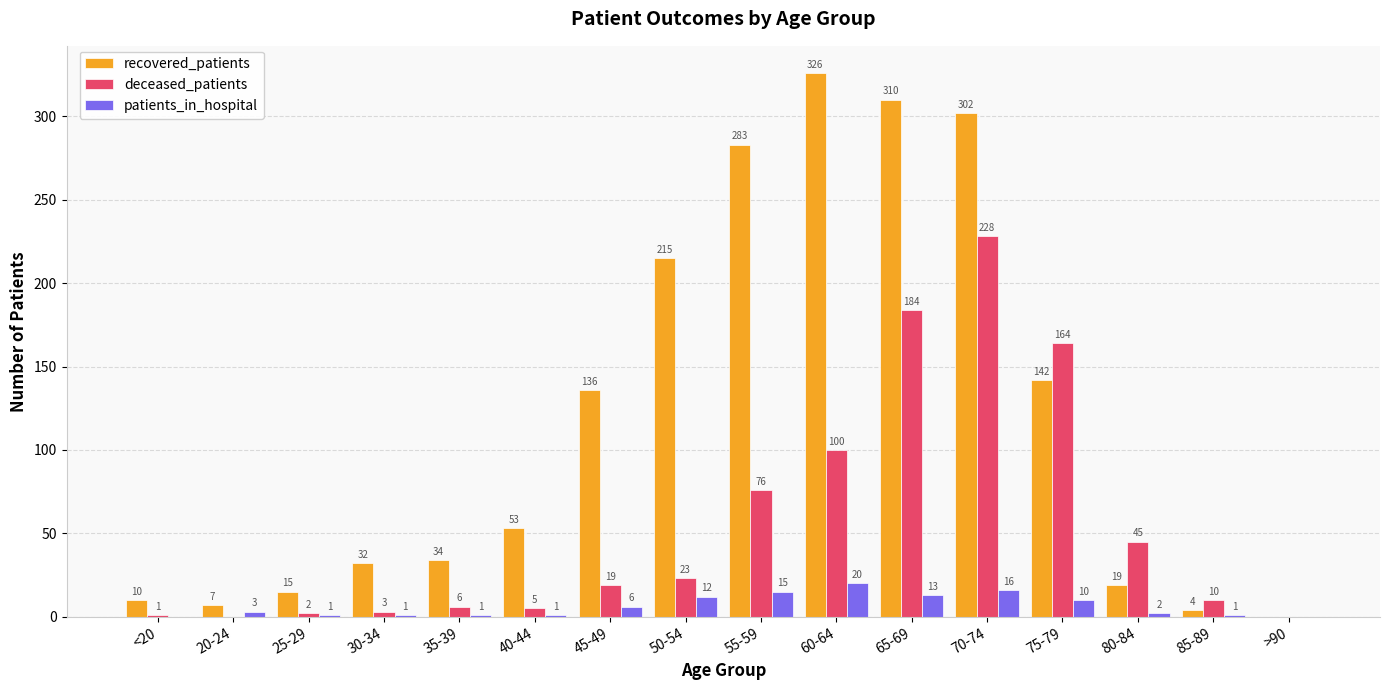

How many values in patients_in_hospital are above zero?

14